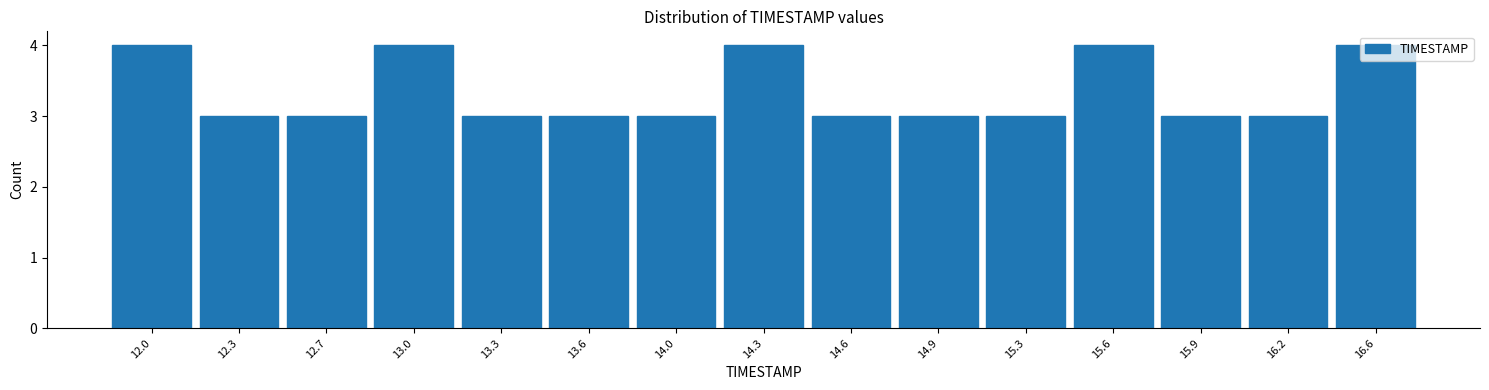

Is it true that the value at 16.2 is 1?

False